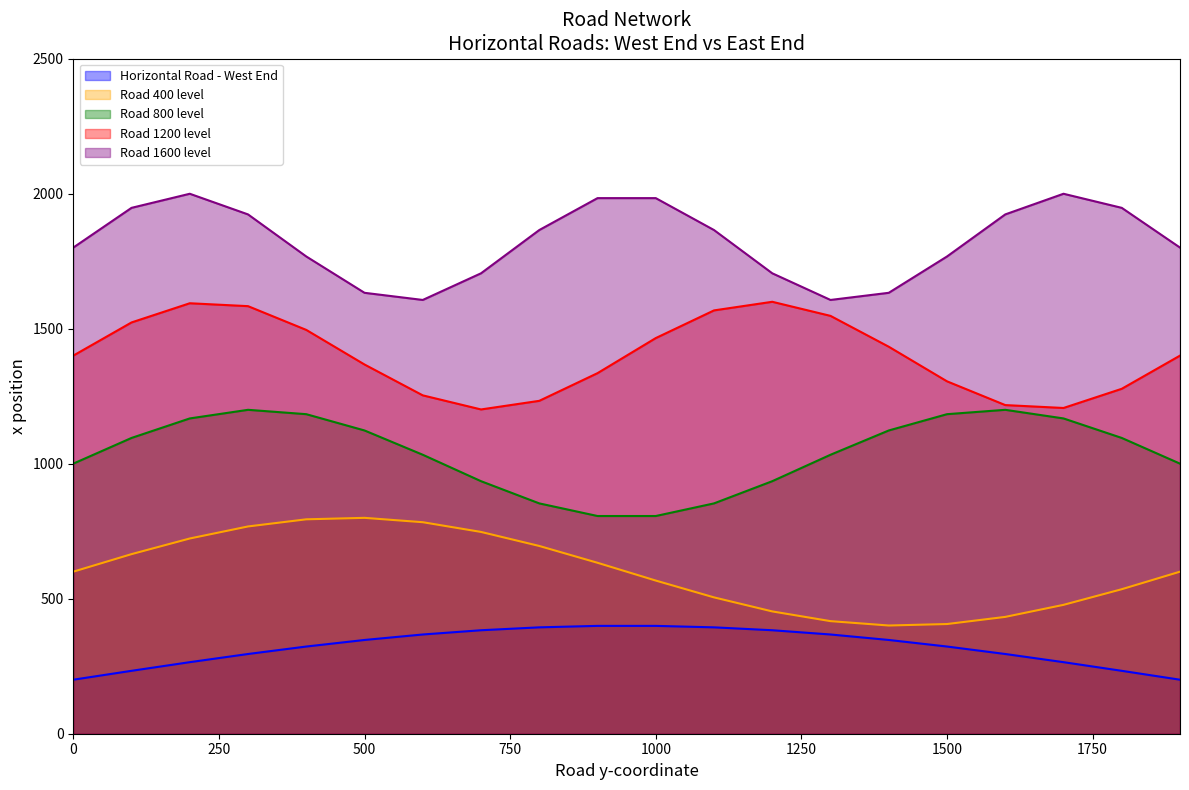

True or false: East End (y) and West End (y) cross at least once.

False